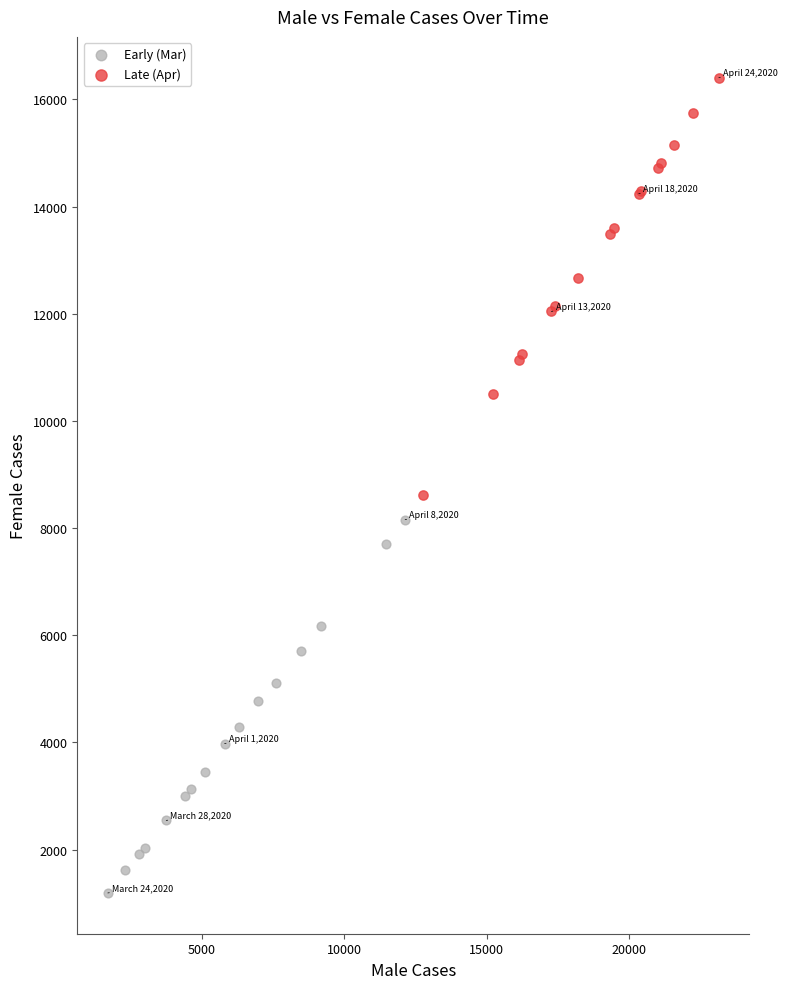

Which series reaches the maximum Y coordinate?

Late (Apr)